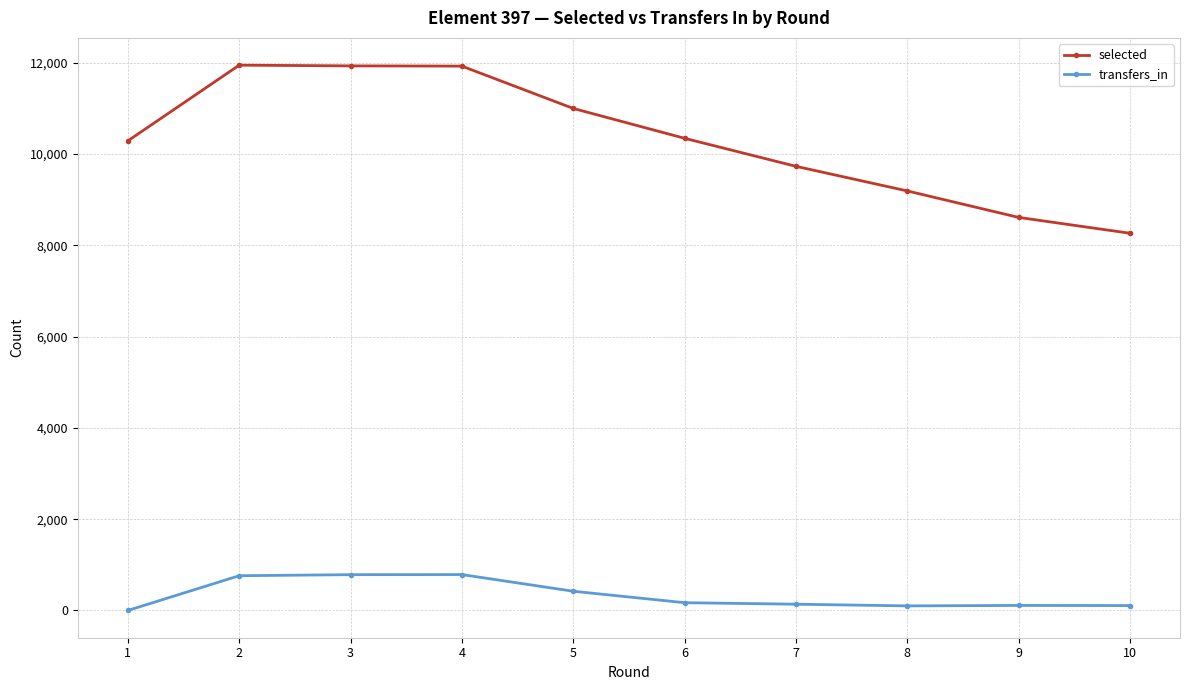

Where is transfers_in nearest to the value 393?

5